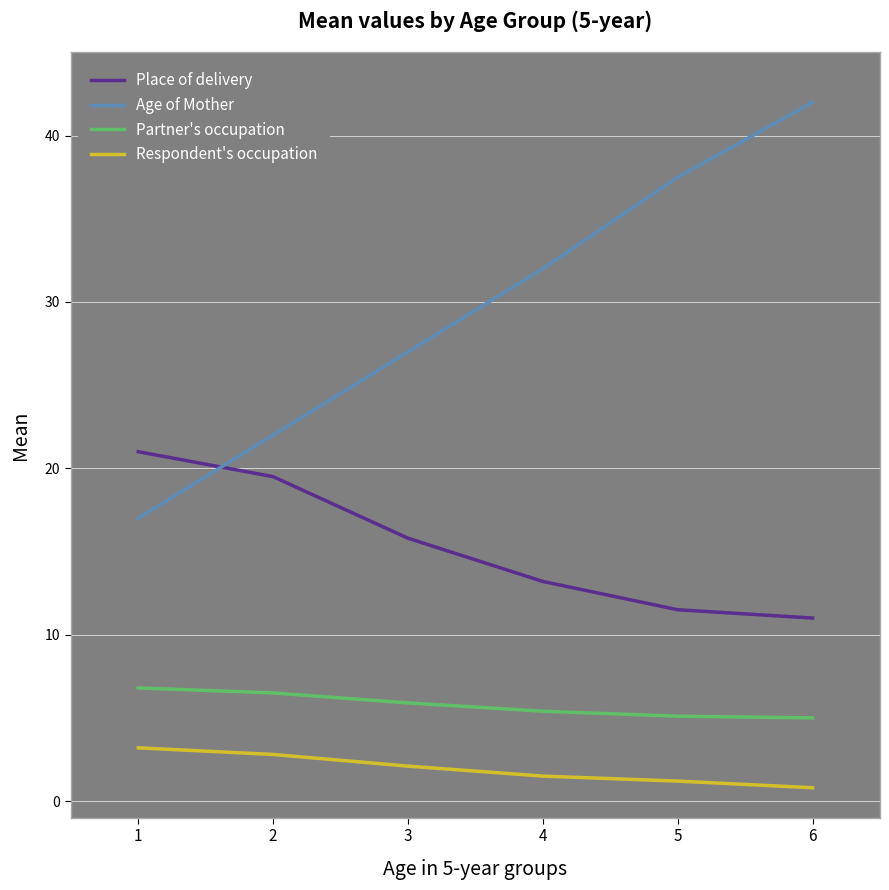

What are all the series names shown in the legend?

Place of delivery, Age of Mother, Partner's occupation, Respondent's occupation